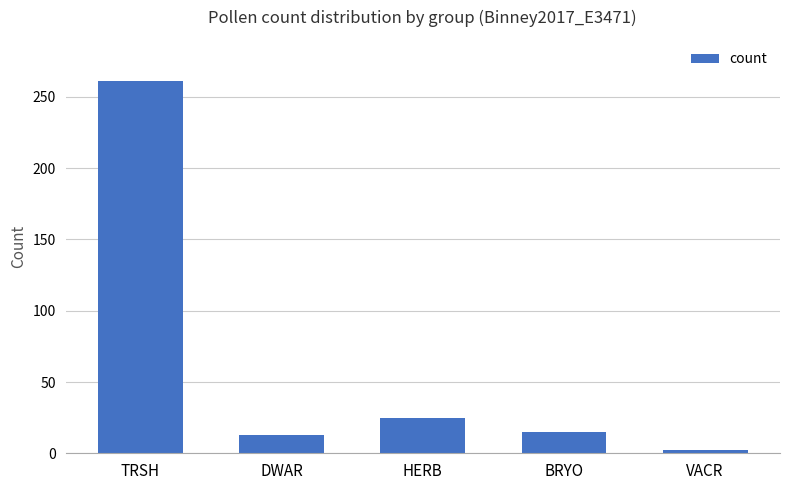

What is the ratio of the value at BRYO to the value at DWAR?

1.2